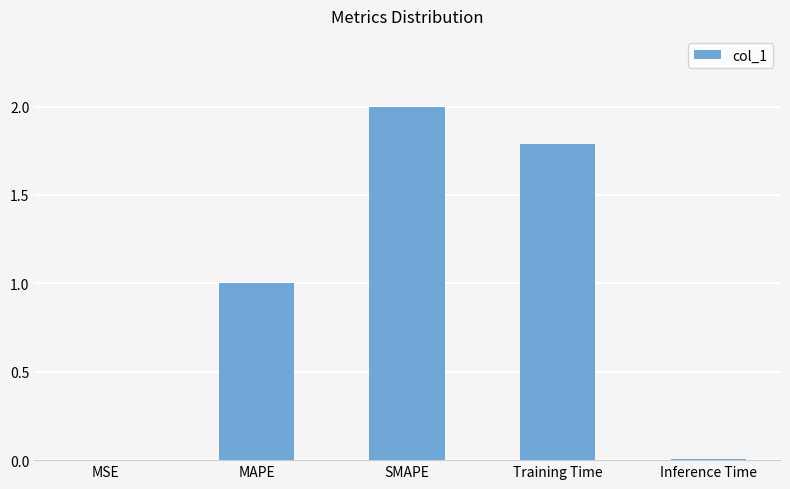

At which label does the data first exceed 1?

MAPE